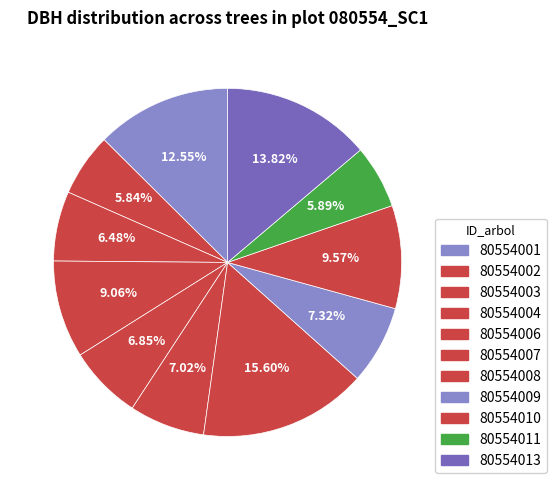

Which category has the smallest portion of the pie?

80554002